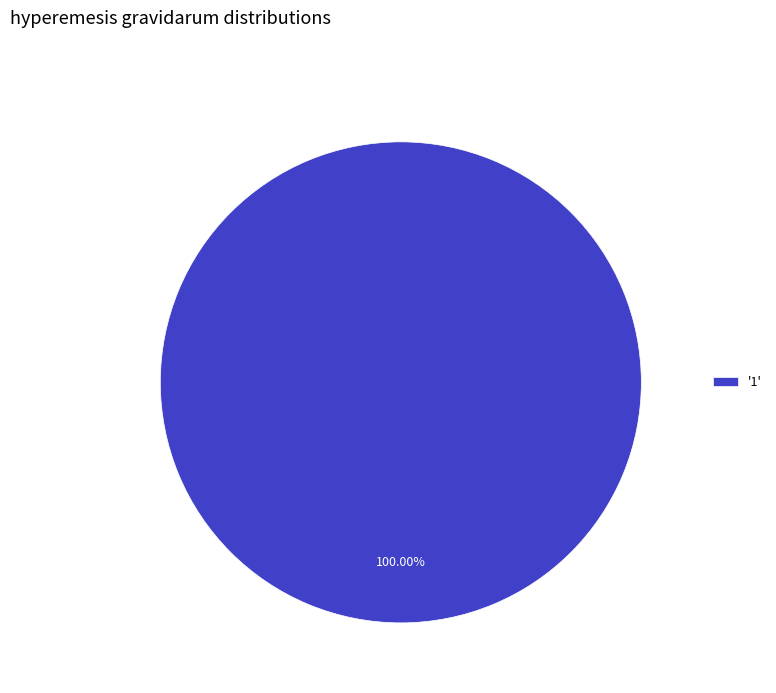

Which category accounts for the majority?

'1'